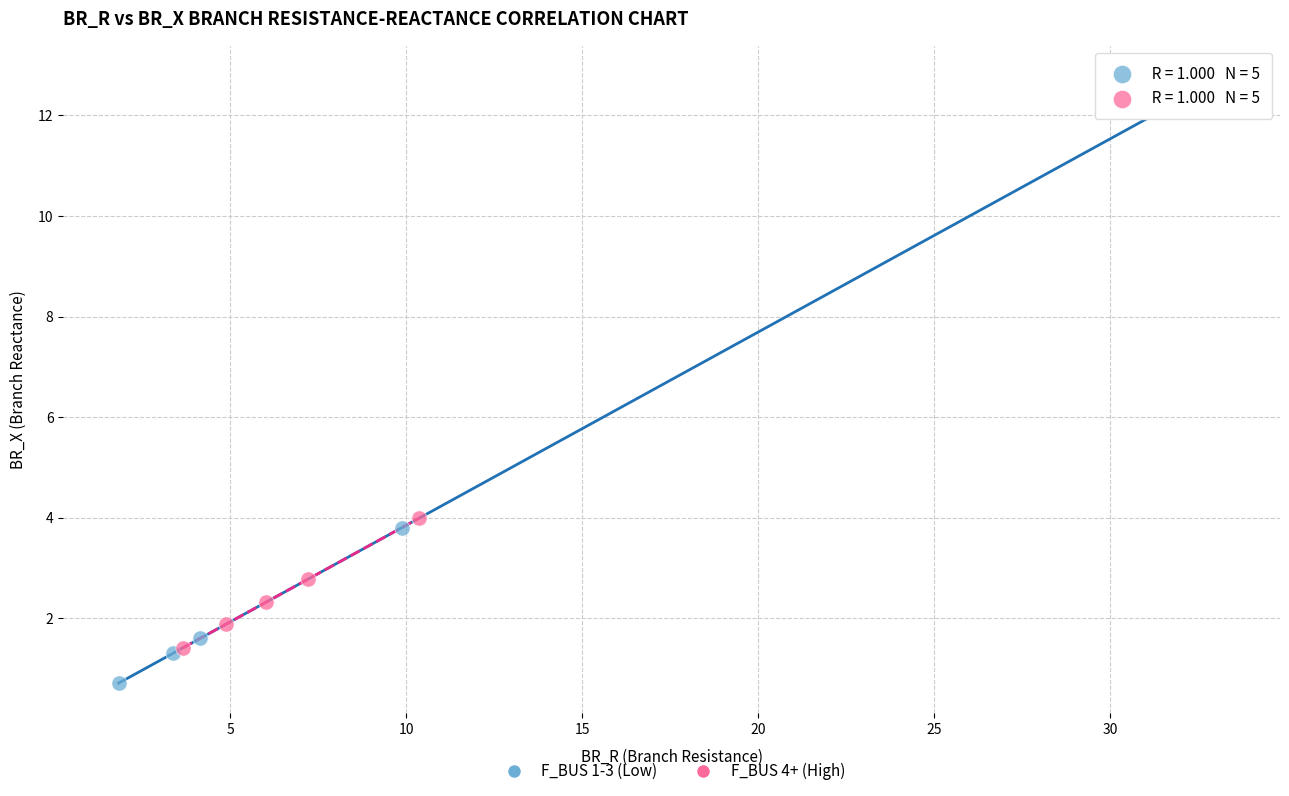

Which series contains the highest Y value?

F_BUS 1-3 (Low)